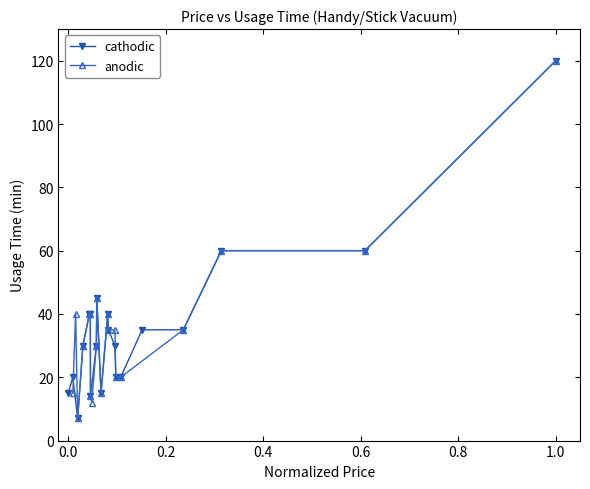

Which series ends up on top after the final intersection of cathodic and anodic?

anodic